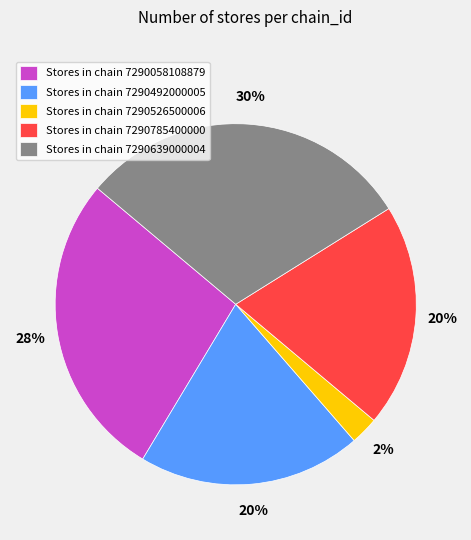

Does any single category account for the majority?

No